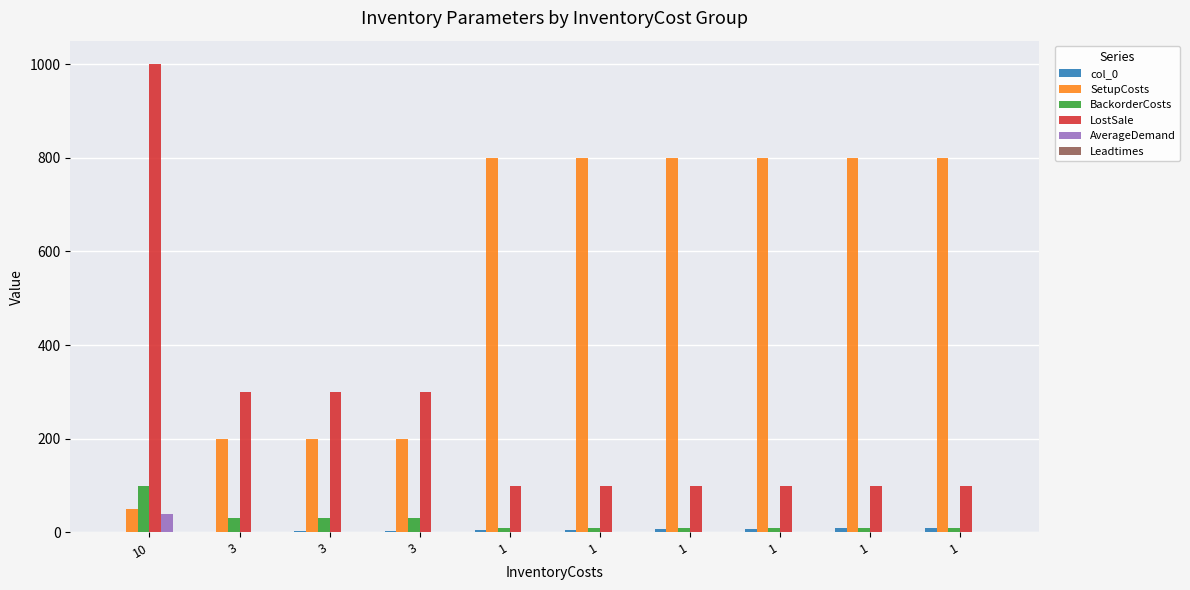

How many categories are shown in the chart?

10